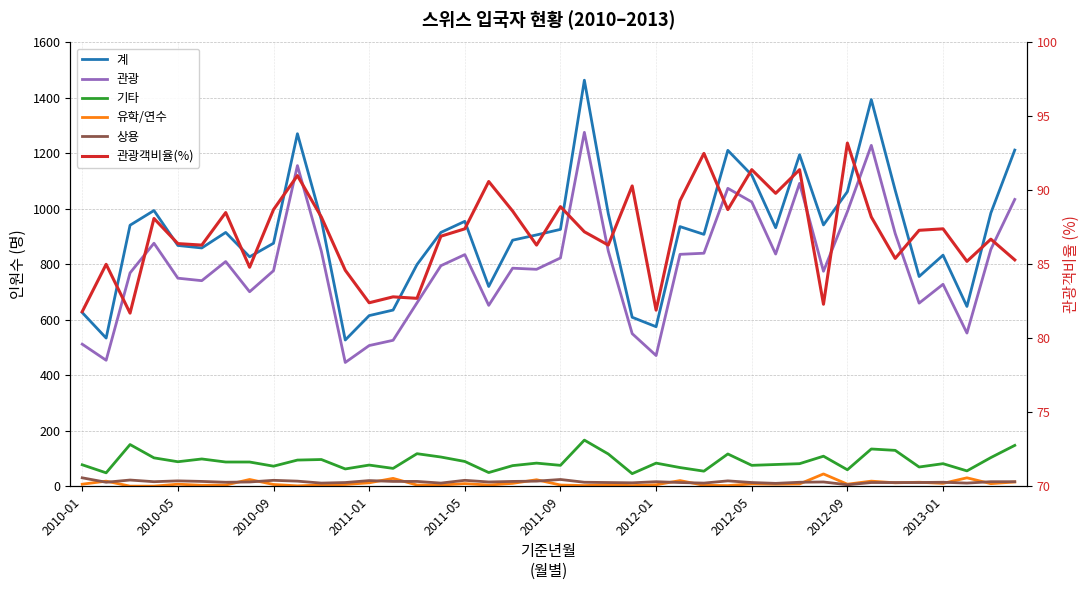

True or false: 관광 and 기타 cross at least once.

False